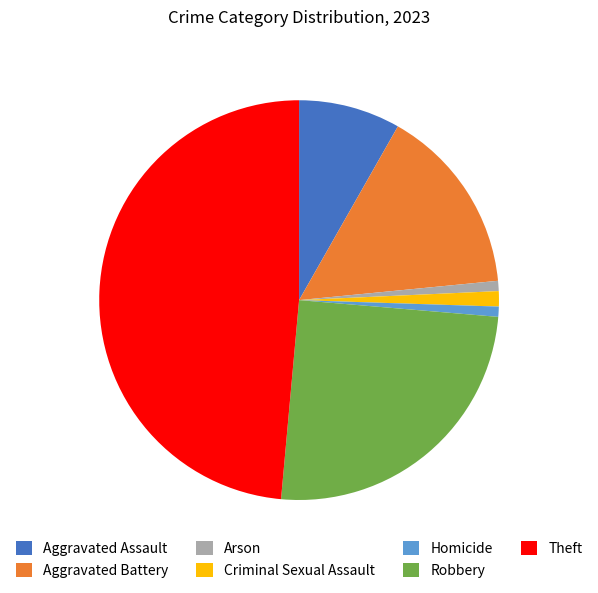

Between Aggravated Battery and Theft, which is larger?

Theft